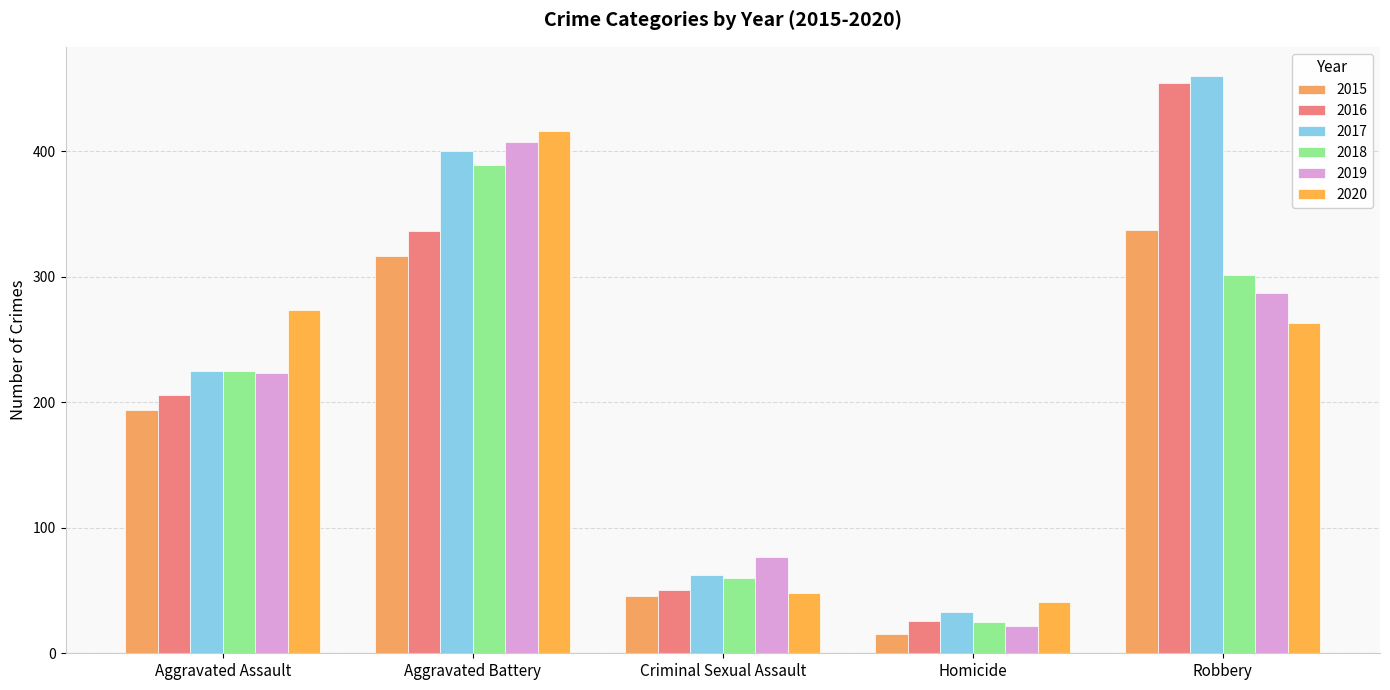

Which series has the largest total across all categories?

2017